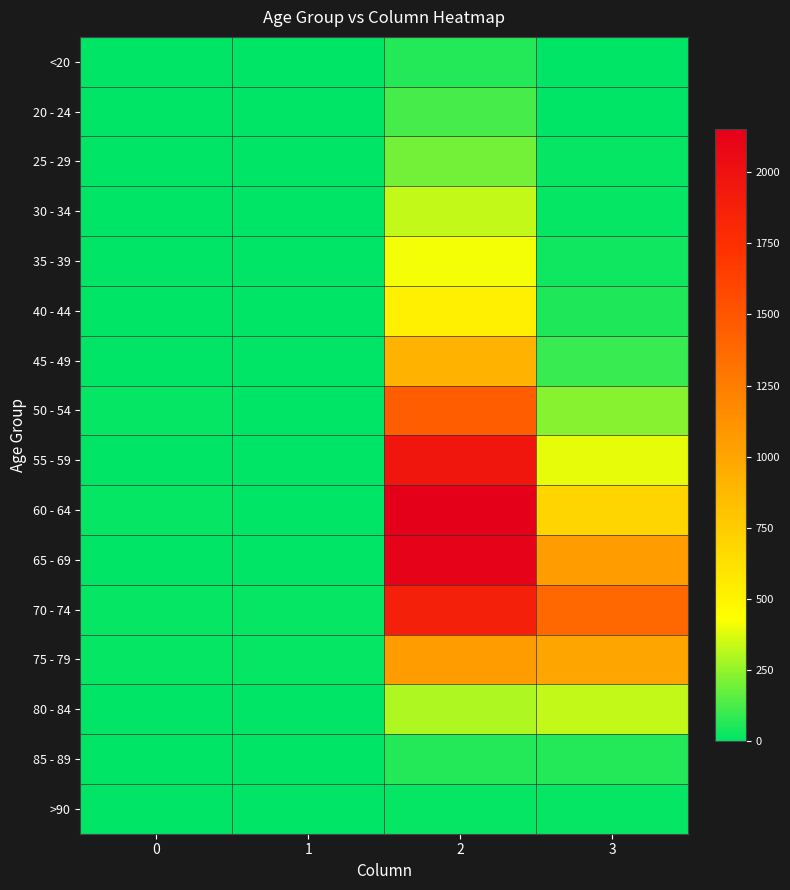

Reading right to left, extract all data points from this chart.

<20: 3=7	2=62	1=1	0=0
20 - 24: 3=2	2=121	1=0	0=1
25 - 29: 3=13	2=196	1=0	0=0
30 - 34: 3=14	2=333	1=2	0=0
35 - 39: 3=26	2=420	1=1	0=2
40 - 44: 3=53	2=530	1=1	0=0
45 - 49: 3=97	2=915	1=1	0=2
50 - 54: 3=227	2=1450	1=3	0=9
55 - 59: 3=392	2=1965	1=6	0=8
60 - 64: 3=689	2=2151	1=8	0=11
65 - 69: 3=1057	2=2130	1=6	0=6
70 - 74: 3=1381	2=1882	1=14	0=13
75 - 79: 3=993	2=1053	1=12	0=10
80 - 84: 3=333	2=296	1=4	0=7
85 - 89: 3=64	2=62	1=1	0=3
>90: 3=9	2=15	1=0	0=0